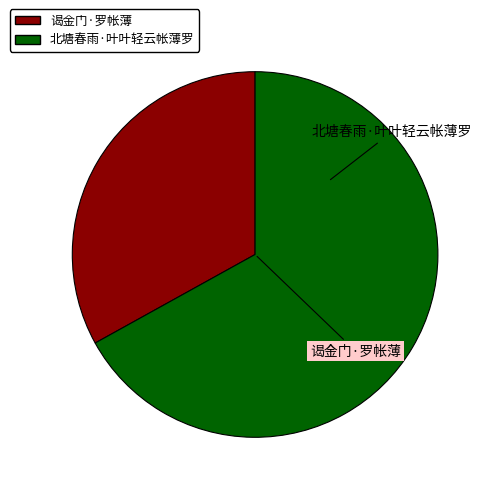

Which category has the biggest portion of the pie?

北塘春雨·叶叶轻云帐薄罗